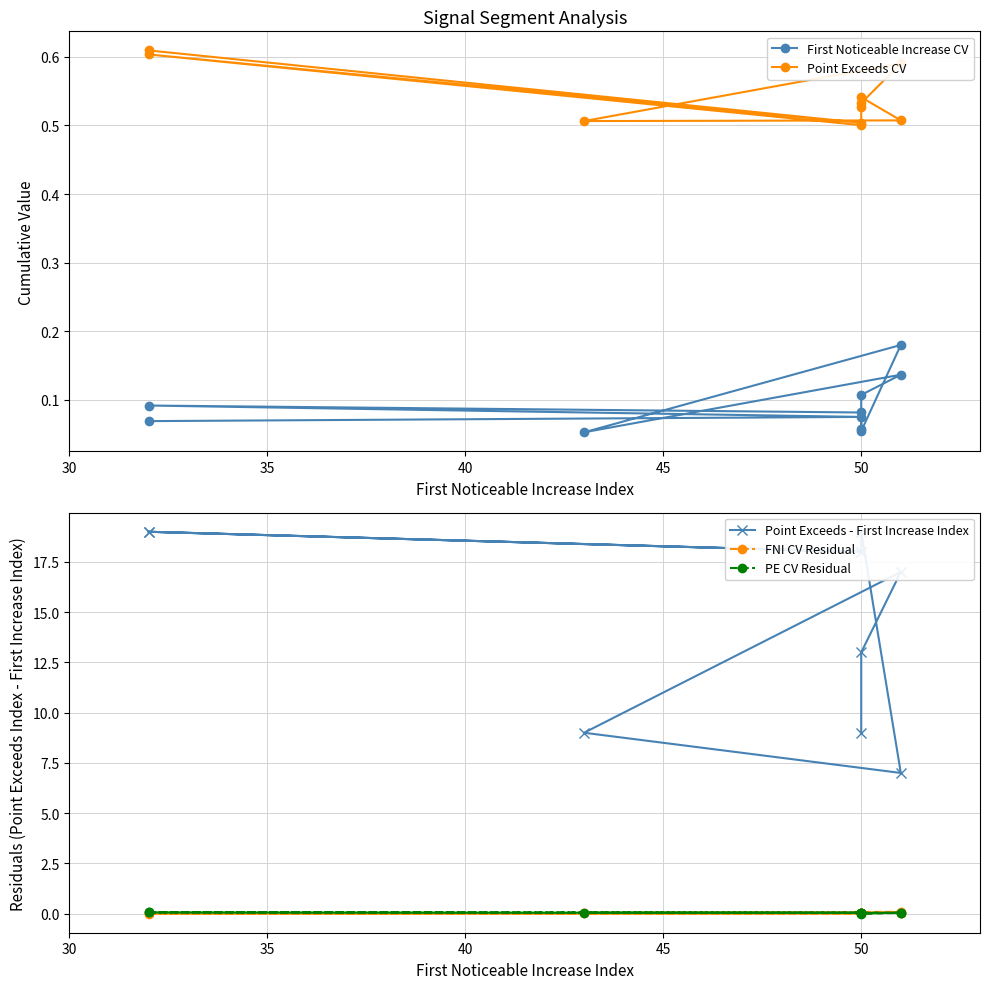

How many interior local valleys does the First Noticeable Increase CV series have?

2